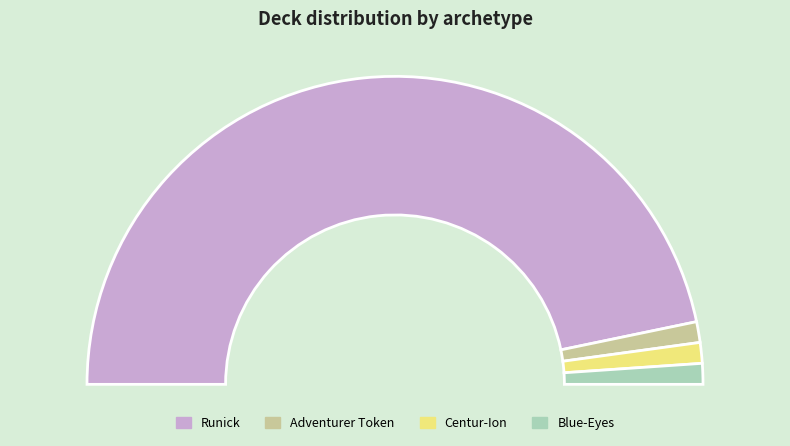

What percentage is NOT represented by Adventurer Token?

97.8%